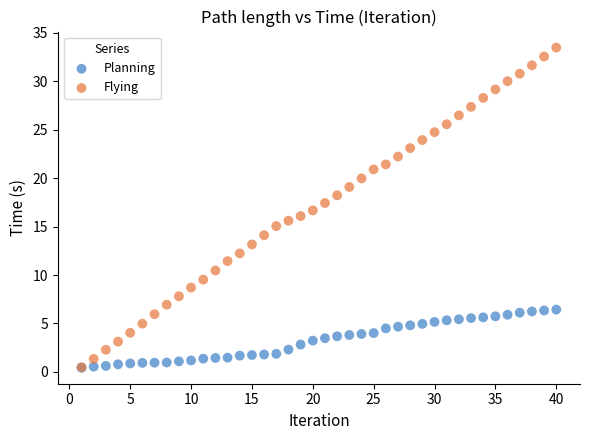

Which series reaches the maximum Y coordinate?

Flying